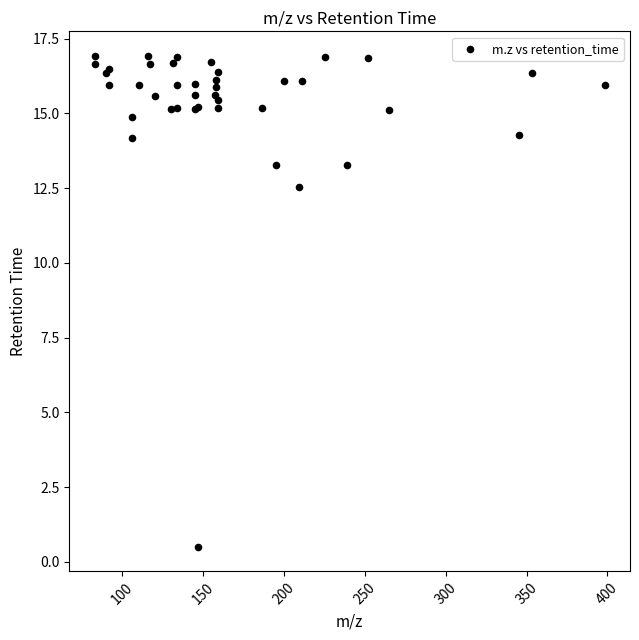

What Y value in the scatter plot is closest to 8?

12.5